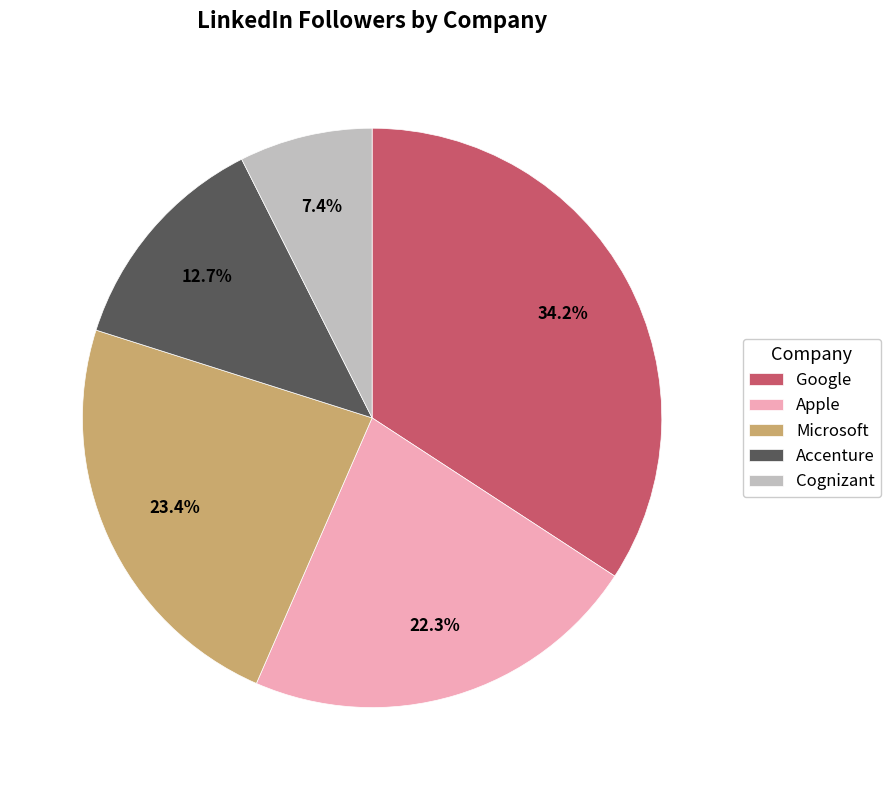

Which category has the smallest portion of the pie?

Cognizant